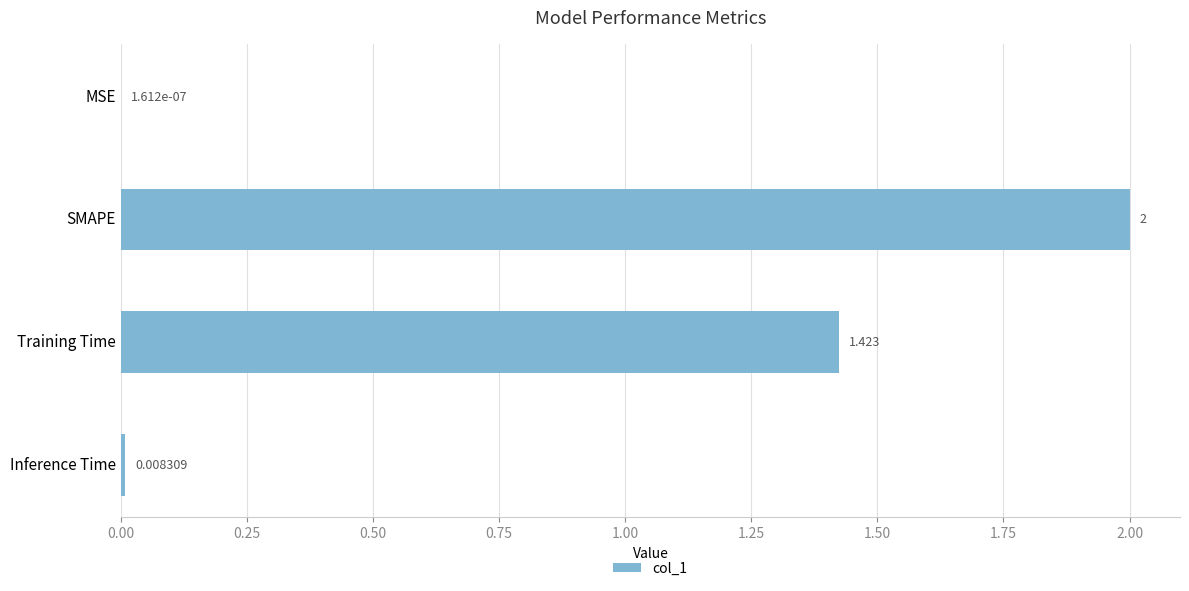

Between MSE and Inference Time, which is larger?

Inference Time